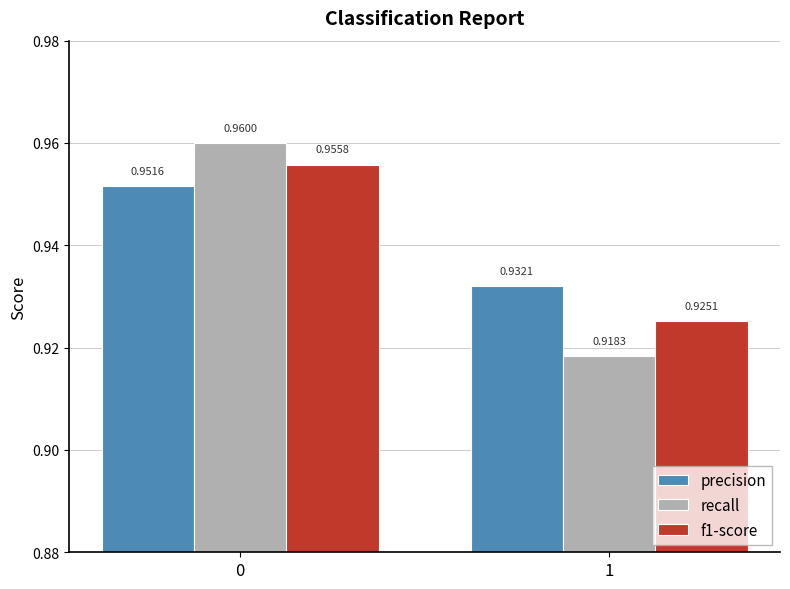

How many bars are there in total?

6